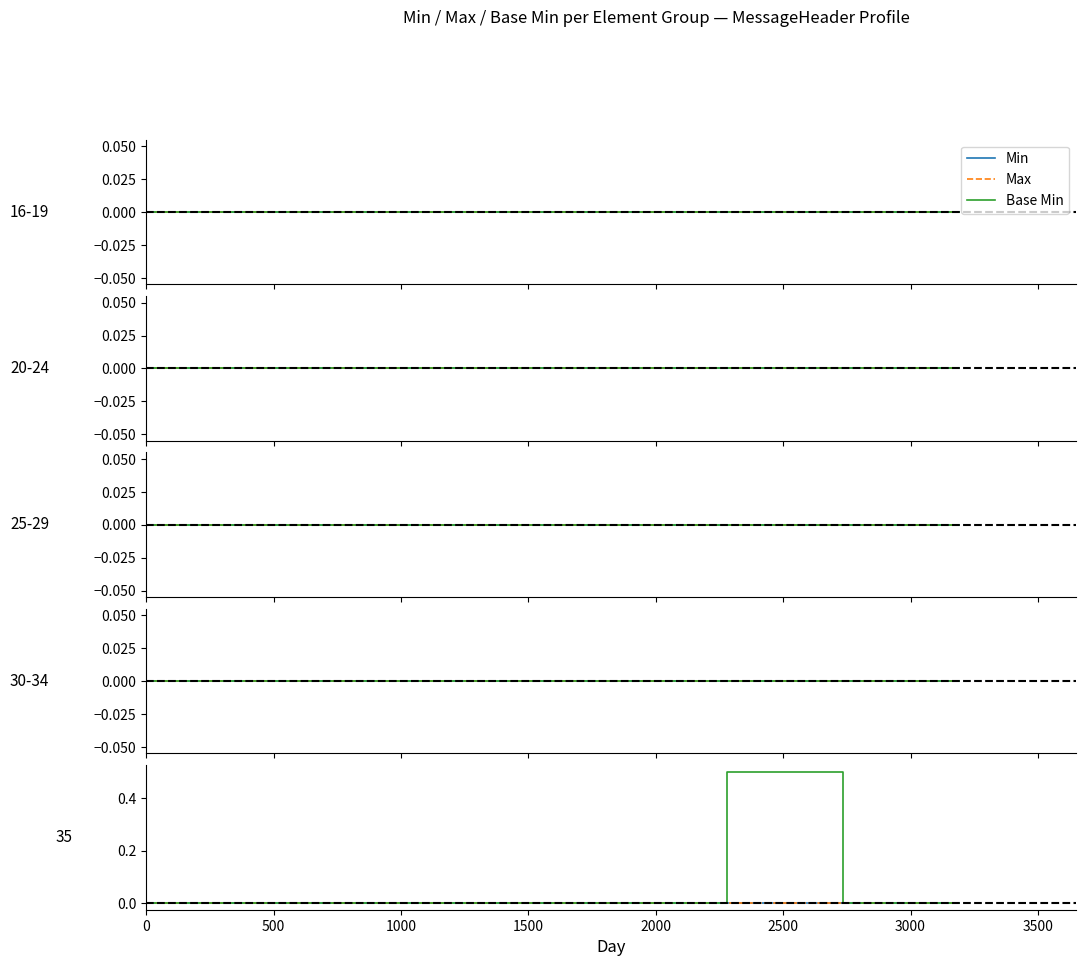

Is the value of Min at 0 greater than the value of Max at 1000?

No